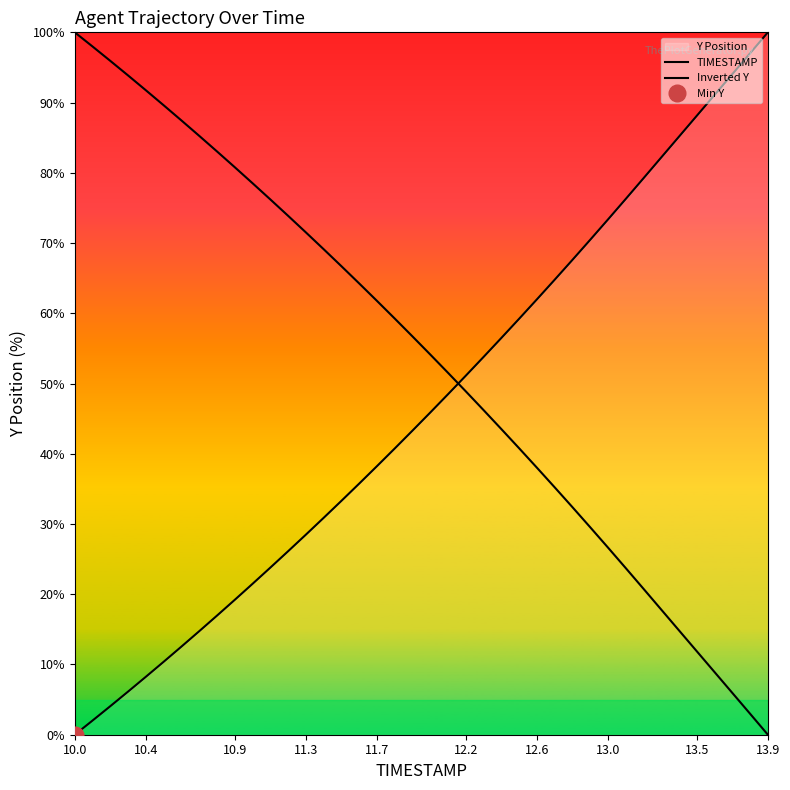

List the series in order of their peak value, lowest first.

TIMESTAMP, Inverted Y